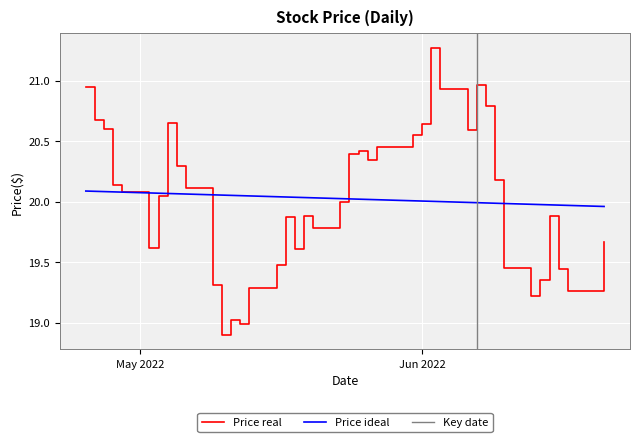

How many data points does each series have?

40